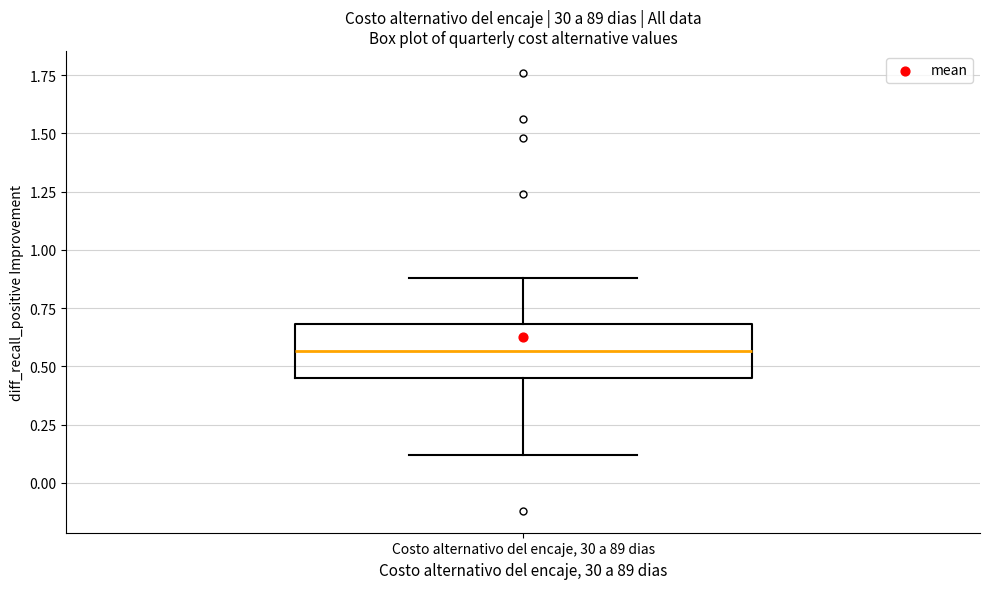

Where is the lower edge of the box for Costo alternativo del encaje, 30 a 89 dias on the y-axis? The values are not printed on the chart, so give them approximately, as read against the axis.

0.45